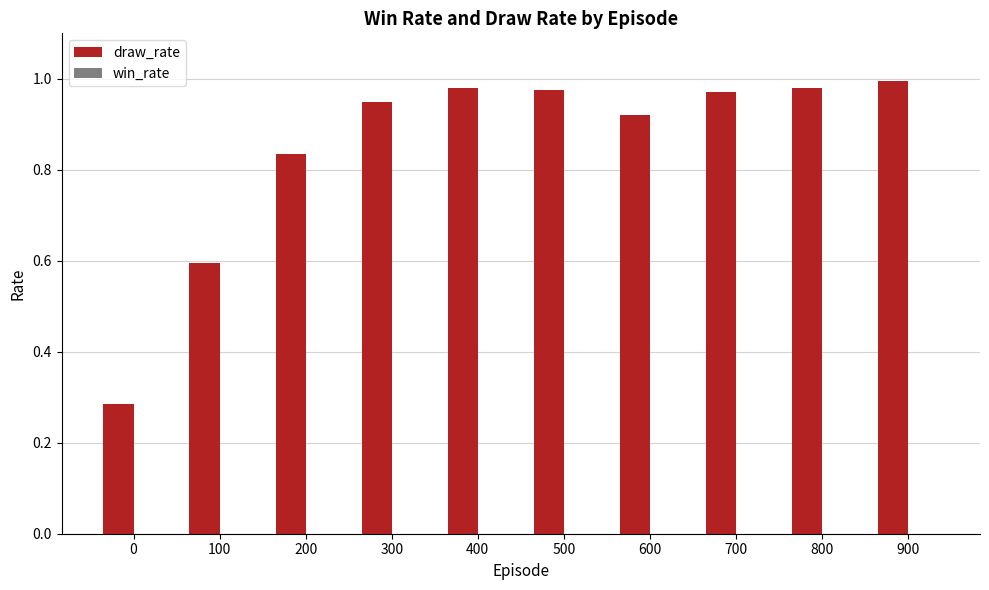

Which has a higher value, 0 or 400?

400